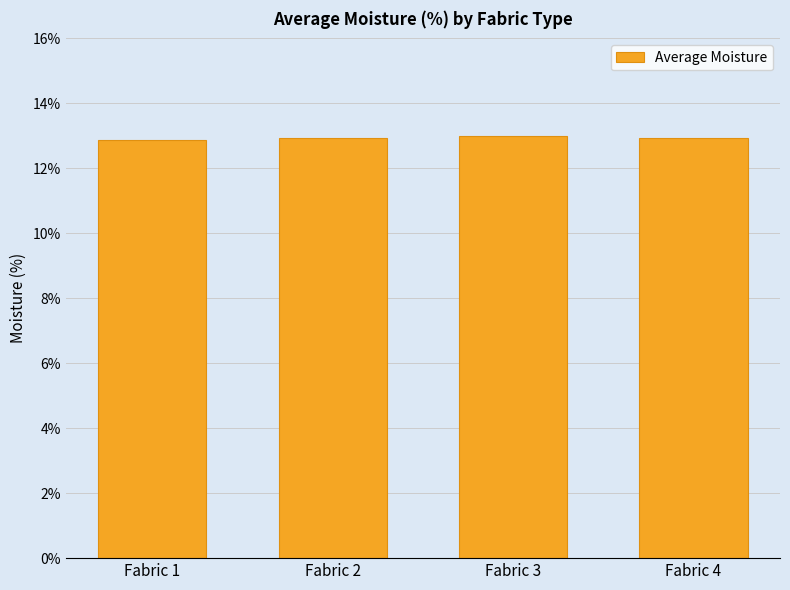

Reading left to right, extract all data points from this chart.

Fabric 1=12.9	Fabric 2=12.9	Fabric 3=13.0	Fabric 4=12.9